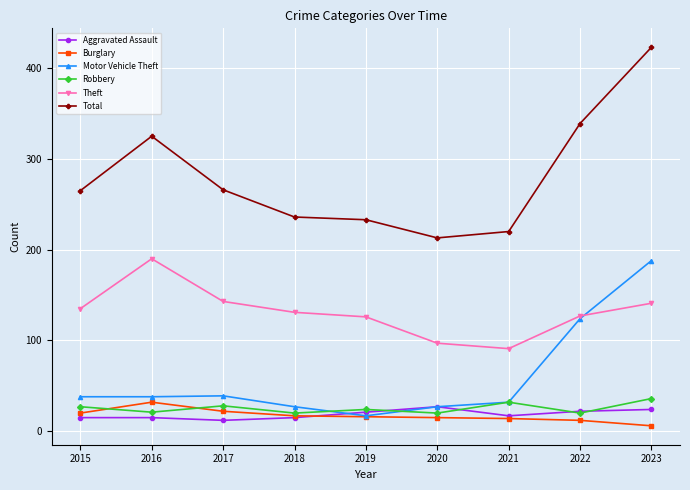

At which category does Theft reach its first local peak?

2016